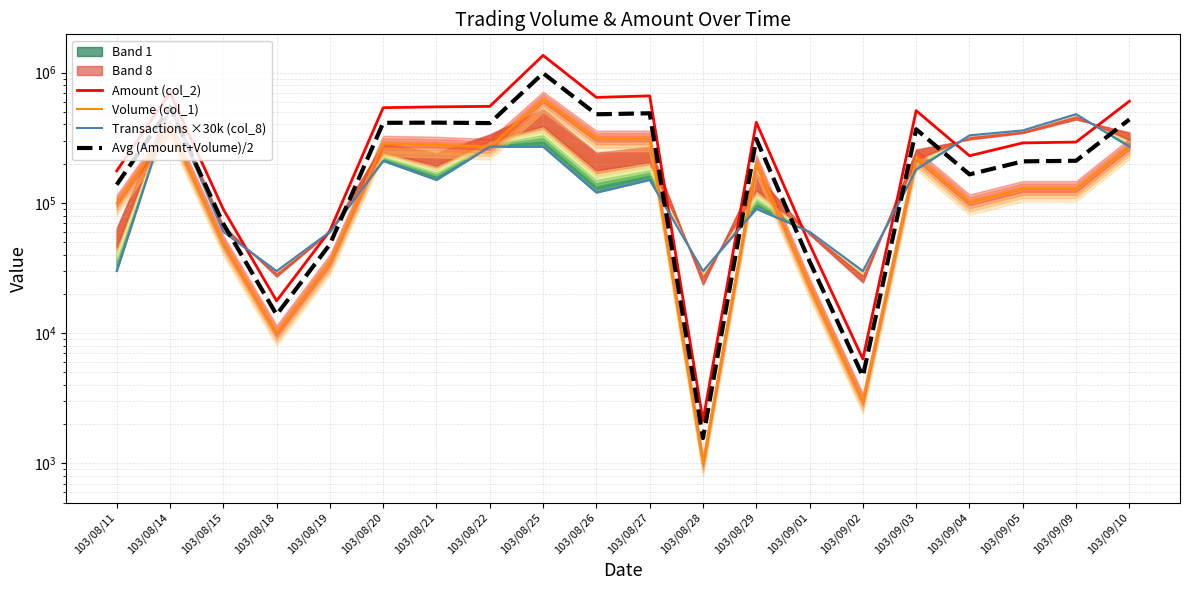

The value of Transactions ×30k (col_8) at 103/08/25 is 475199. True or false?

False